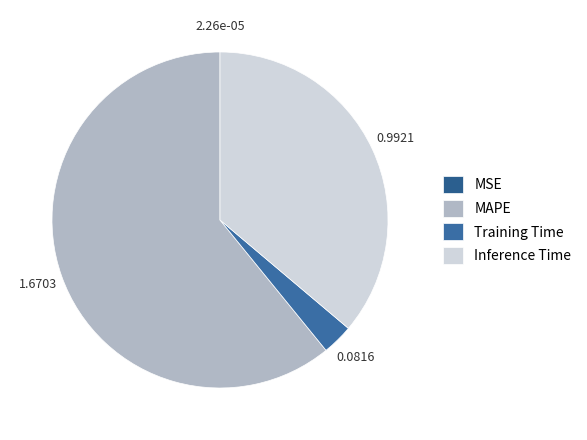

How many slices are in this pie chart?

4